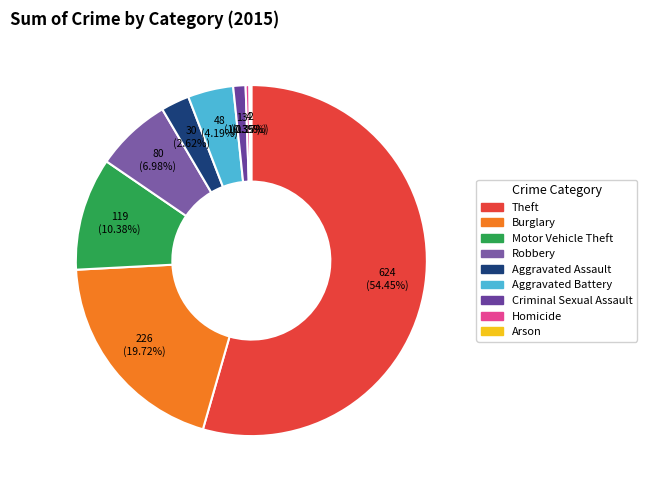

Does Theft represent more than half of the total?

Yes